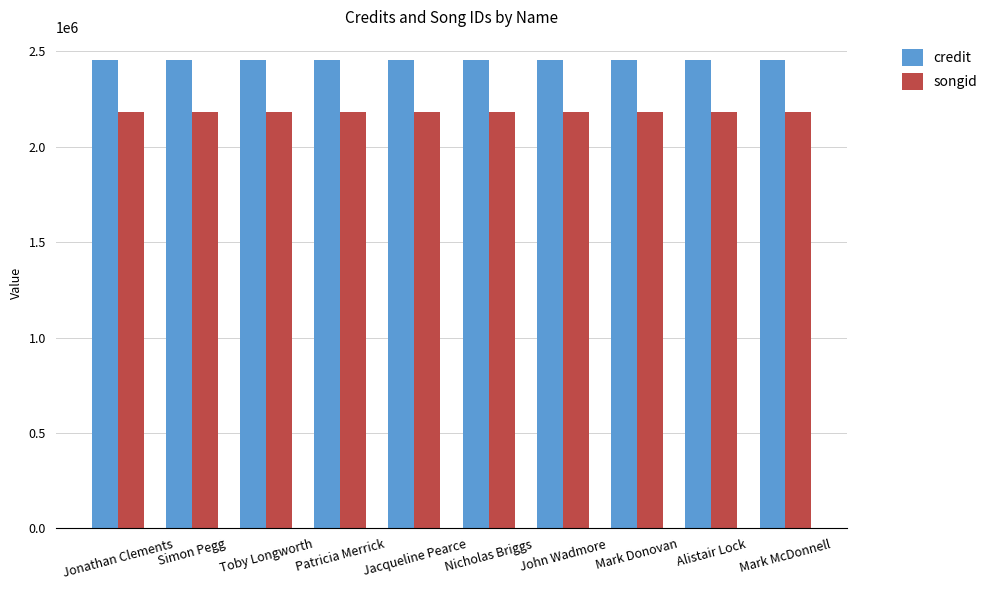

What is the smallest value displayed?

2179862